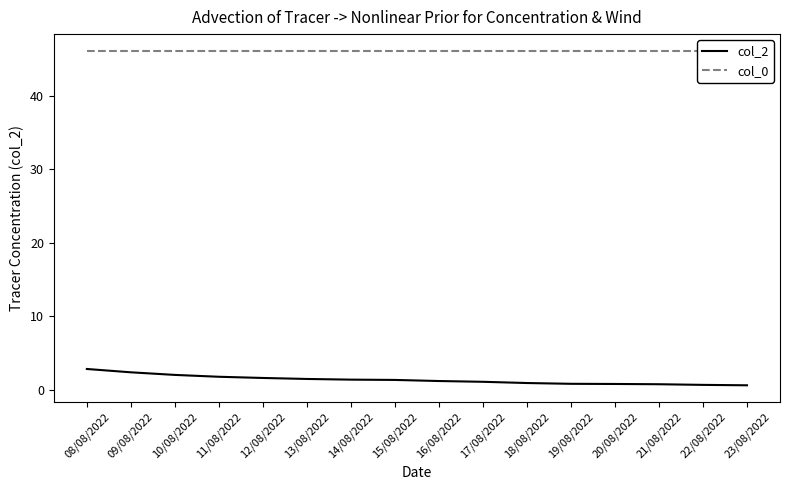

Which series has the widest spread of values?

col_2